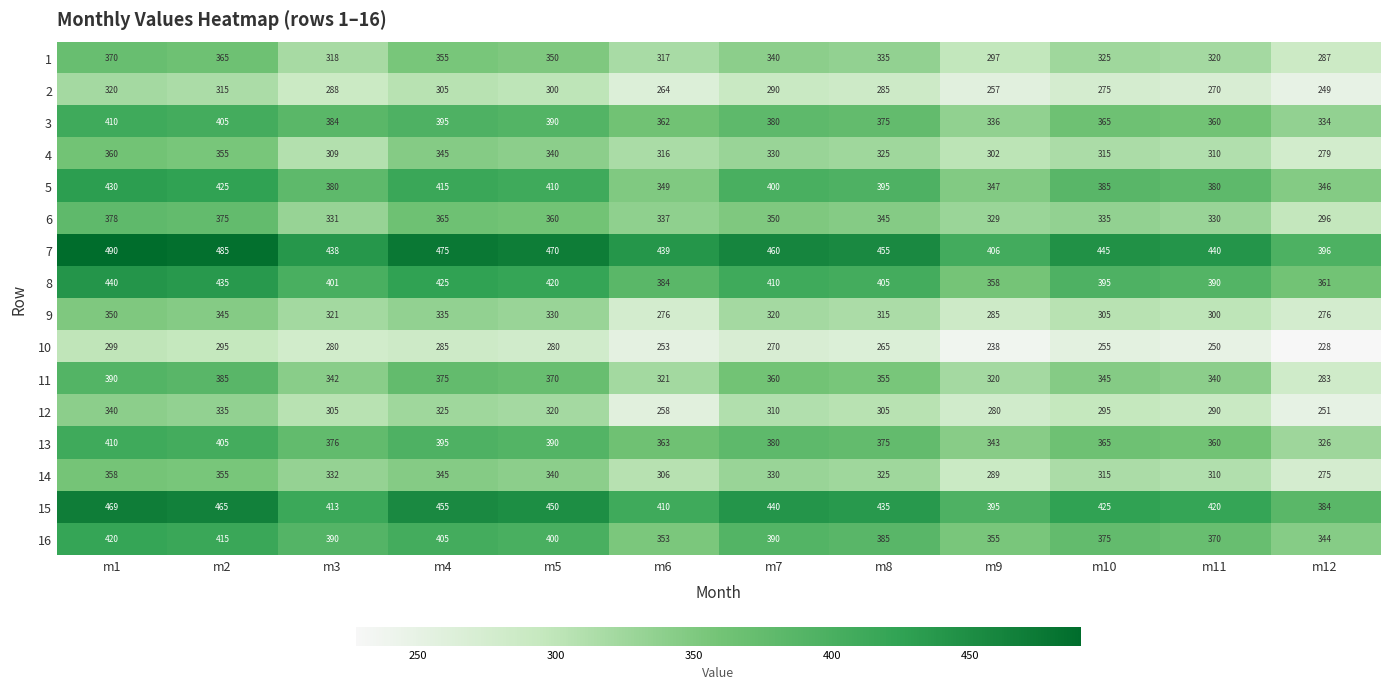

Which category has the highest value in the 6 series?

m1